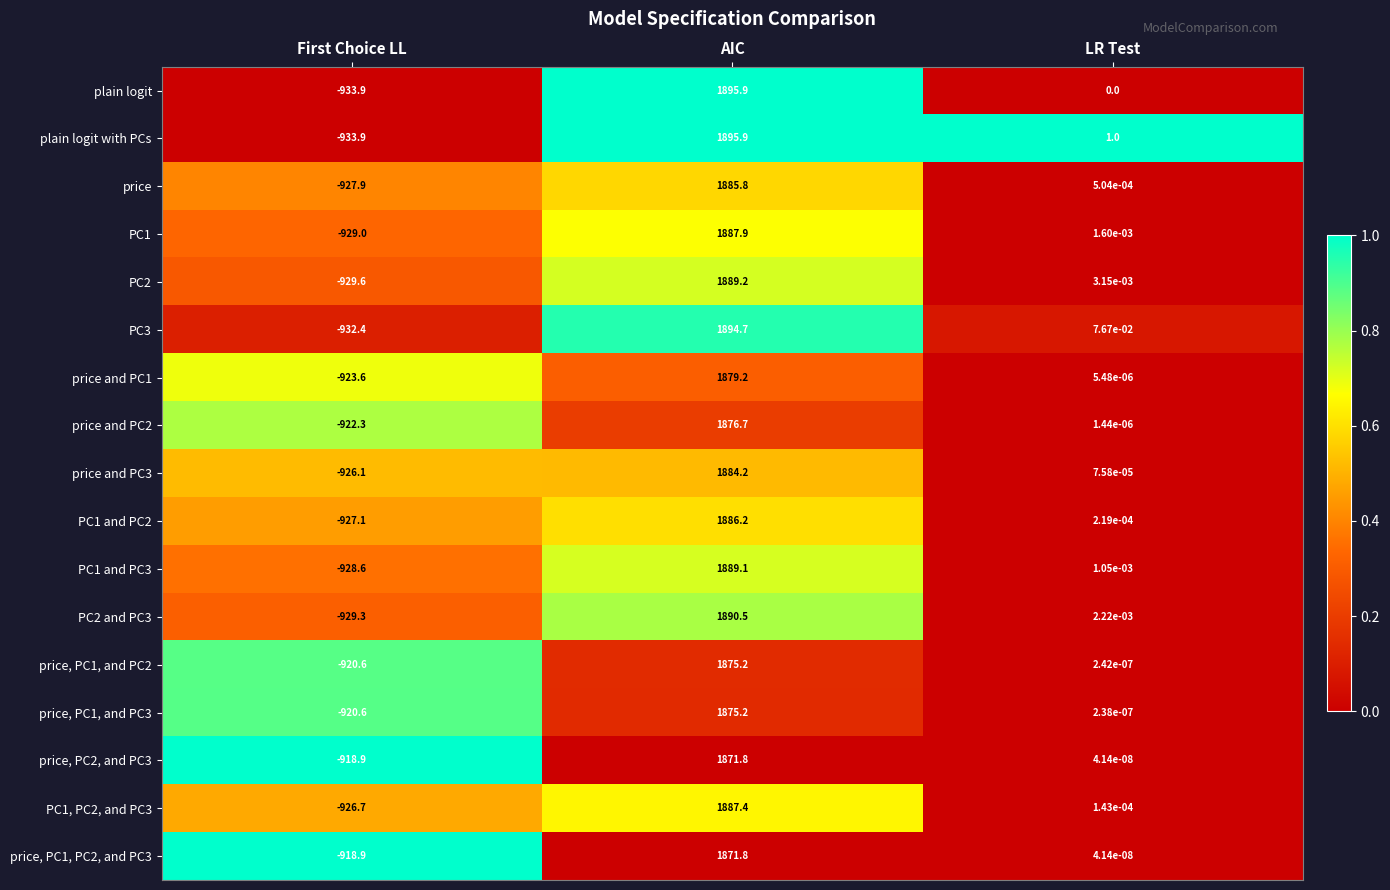

Which category has the lowest value across all series?

First Choice LL